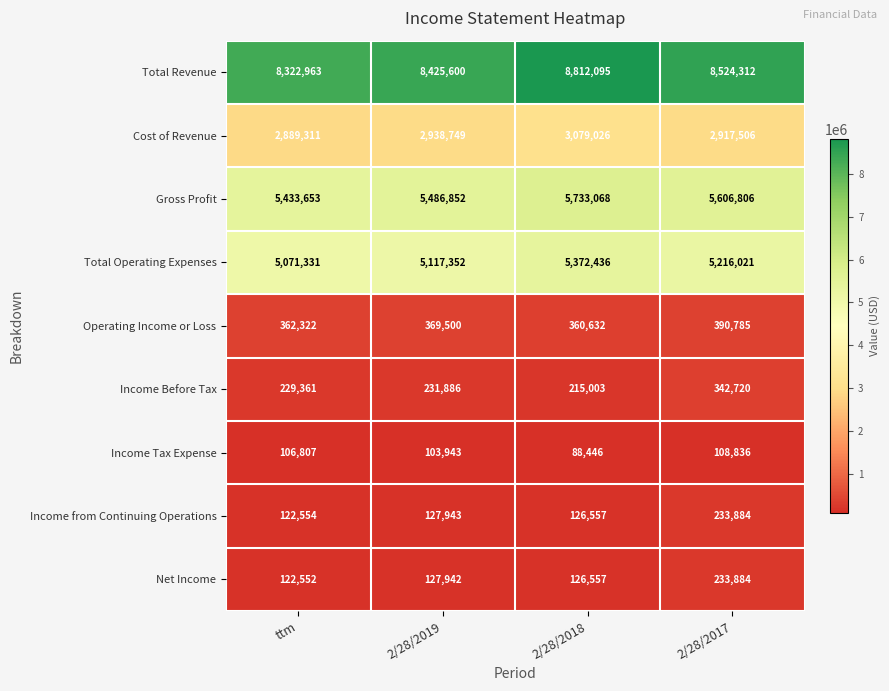

What is the maximum value shown in the chart?

8812095